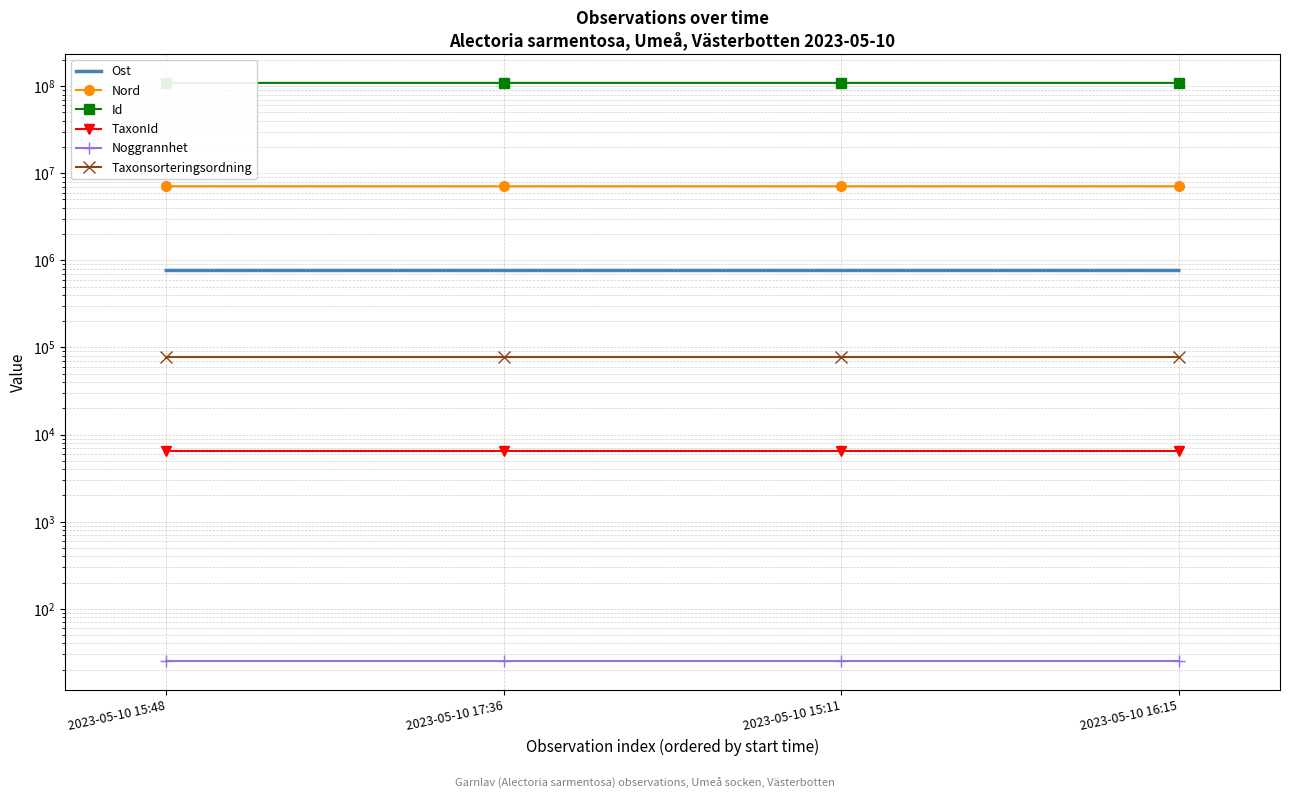

Between 2023-05-10 15:11 and 2023-05-10 17:36, which is larger?

2023-05-10 17:36